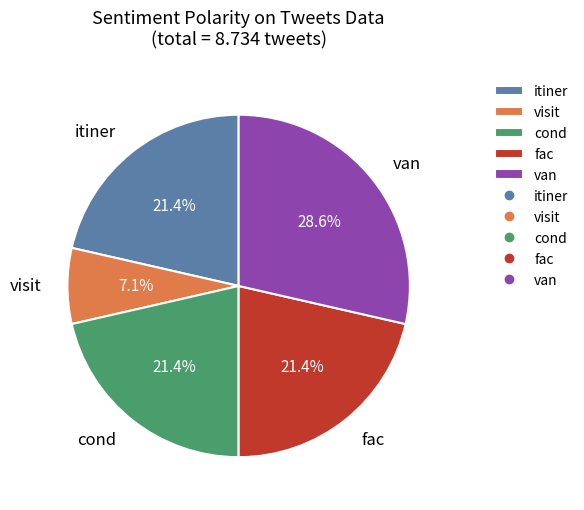

Does any single category account for the majority?

No